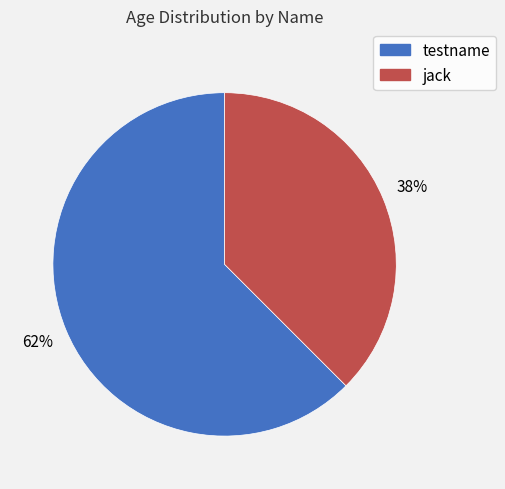

Count the number of slices in the pie.

2